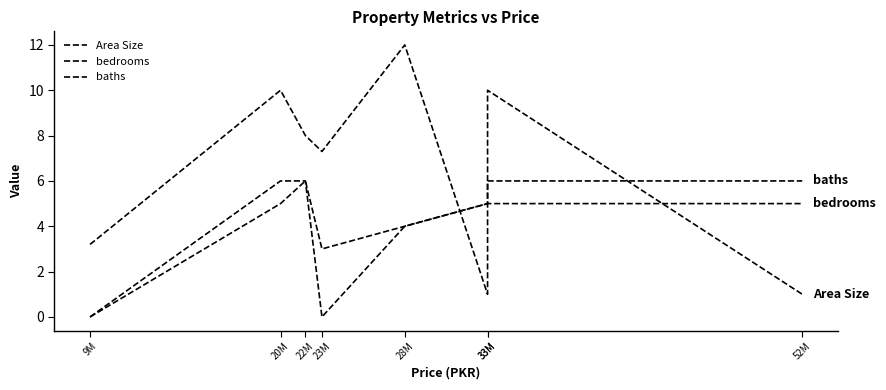

How many categories are shown in the chart?

8